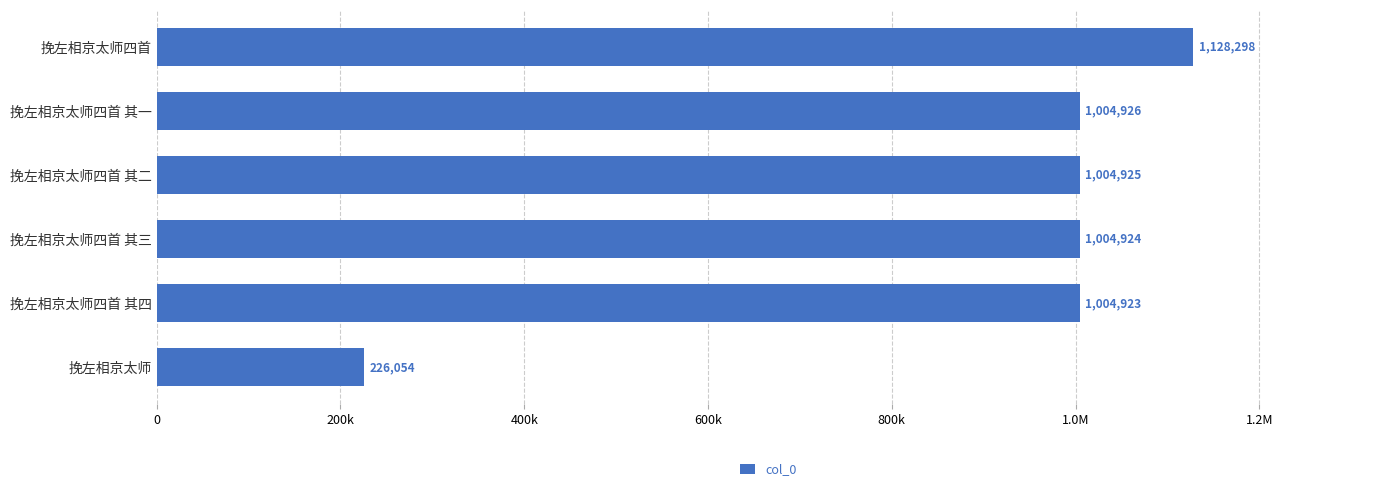

What is the greatest value displayed?

1128298